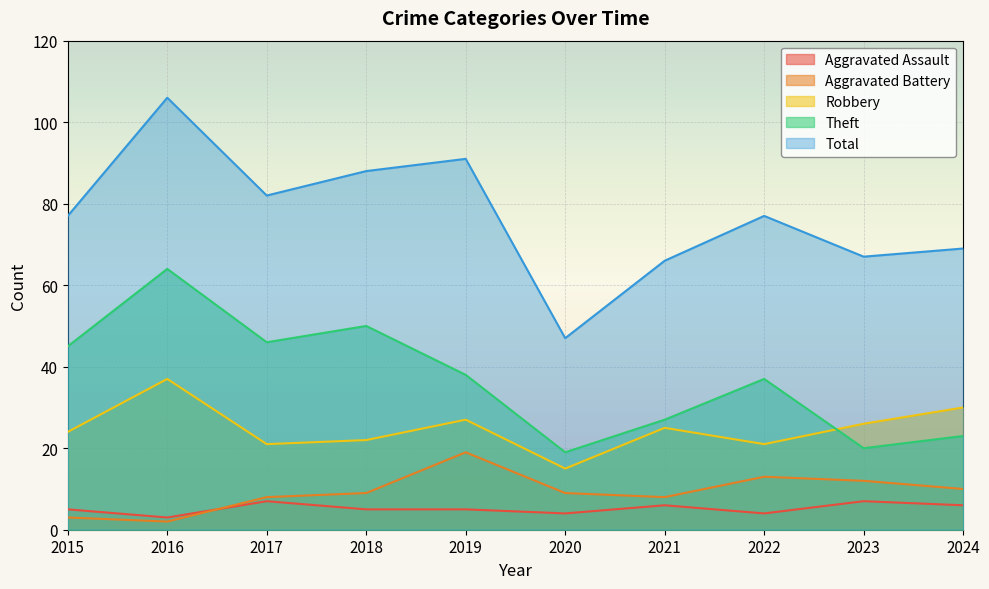

Reading left to right, list all the values displayed in this chart.

Aggravated Assault: 5	3	7	5	5	4	6	4	7	6
Aggravated Battery: 3	2	8	9	19	9	8	13	12	10
Robbery: 24	37	21	22	27	15	25	21	26	30
Theft: 45	64	46	50	38	19	27	37	20	23
Total: 77	106	82	88	91	47	66	77	67	69